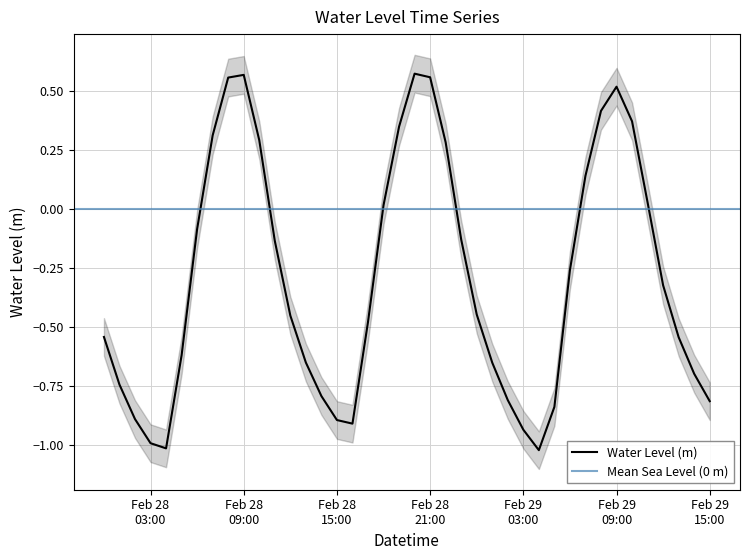

Reading left to right, what are all the values shown in this chart?

-0.5	-0.7	-0.9	-1.0	-1.0	-0.6	-0.1	0.3	0.6	0.6	0.3	-0.1	-0.5	-0.7	-0.8	-0.9	-0.9	-0.5	0.0	0.3	0.6	0.6	0.3	-0.1	-0.4	-0.7	-0.8	-0.9	-1.0	-0.8	-0.3	0.1	0.4	0.5	0.4	0.0	-0.3	-0.5	-0.7	-0.8